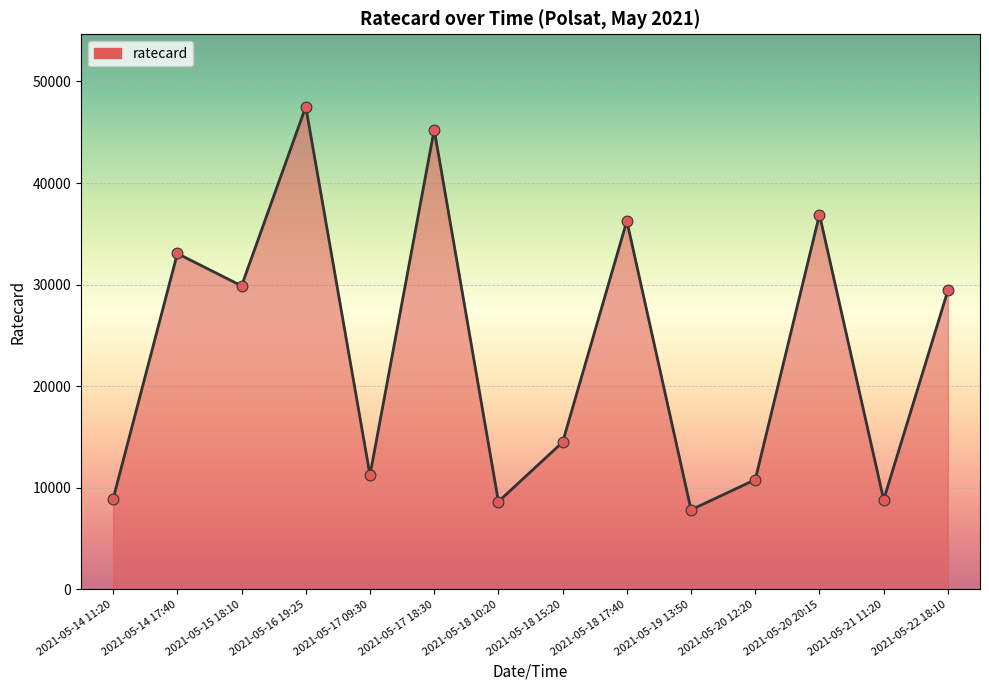

What is the change in value from 2021-05-14 11:20 to 2021-05-18 10:20?

-270